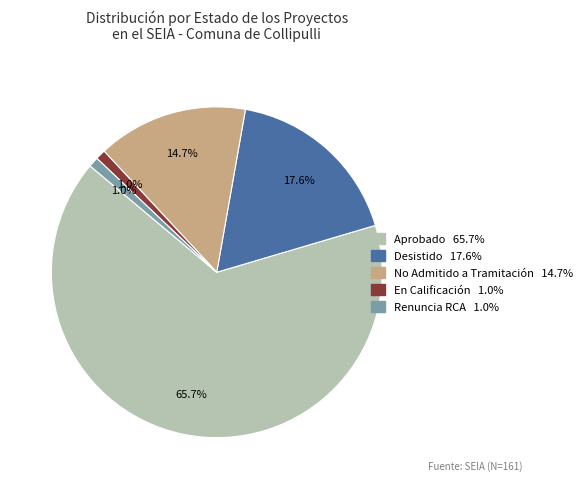

Is there a majority slice in this chart?

Yes